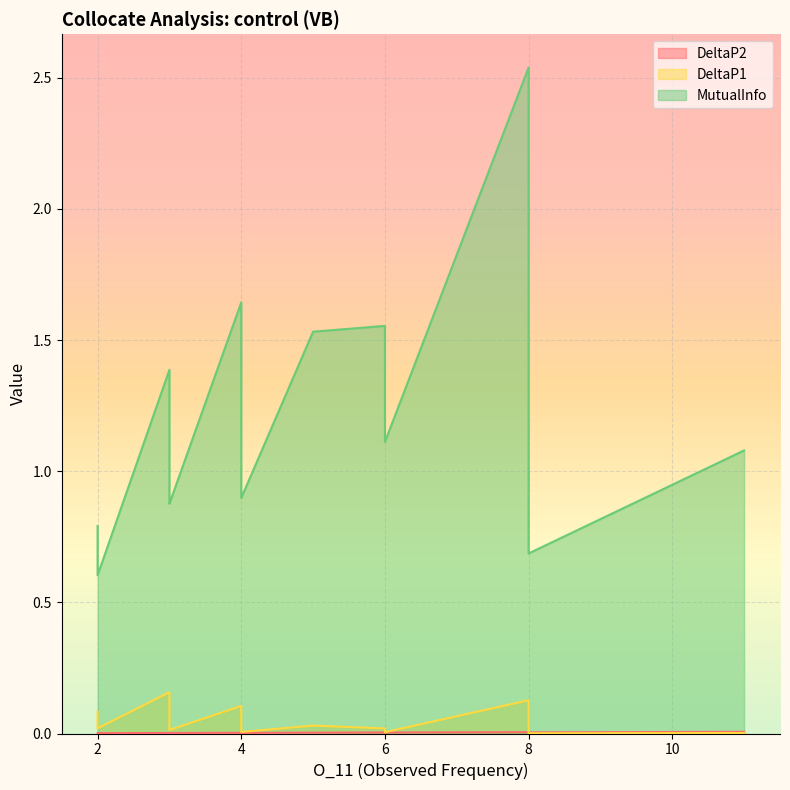

Rank the series by their maximum value, from highest to lowest.

MutualInfo, DeltaP1, DeltaP2